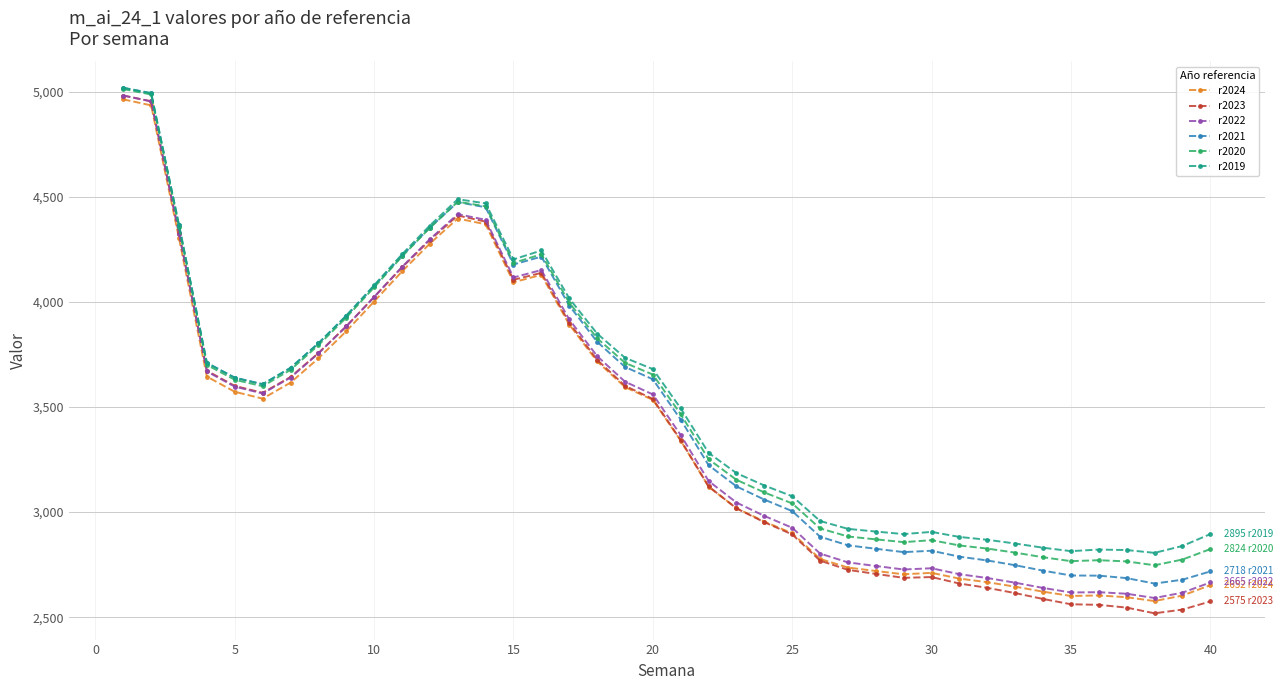

What is the minimum value for r2020?

2747.0